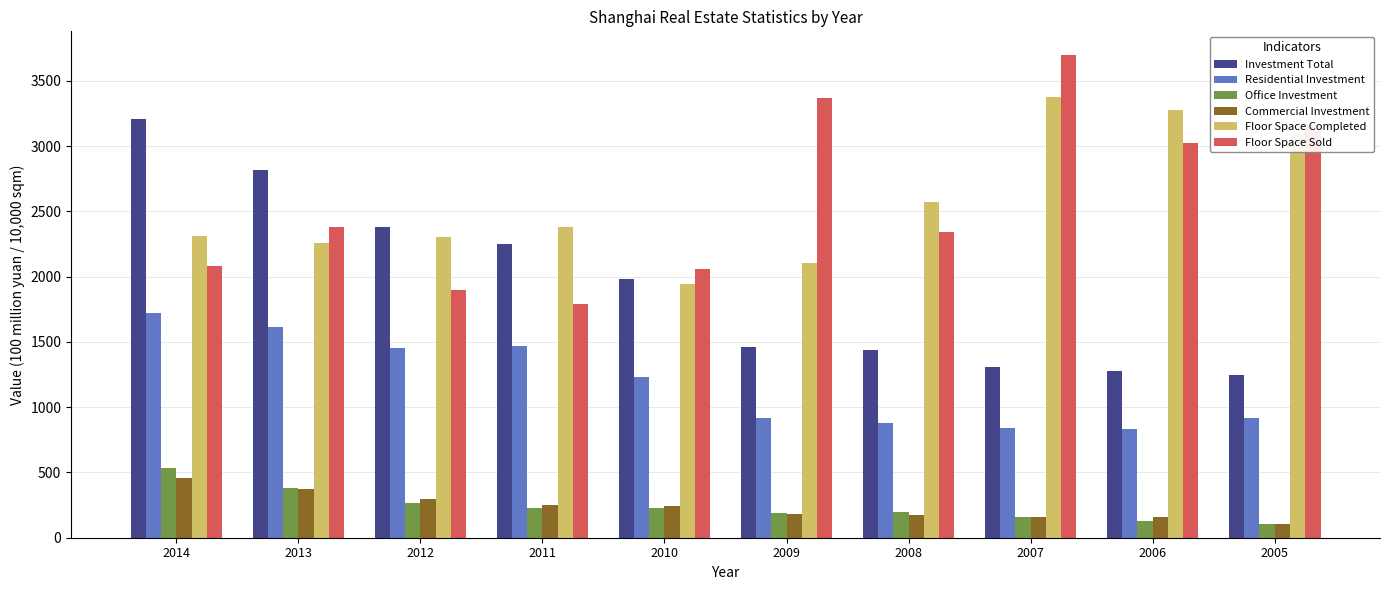

At which category is the sum across all series the highest?

2014